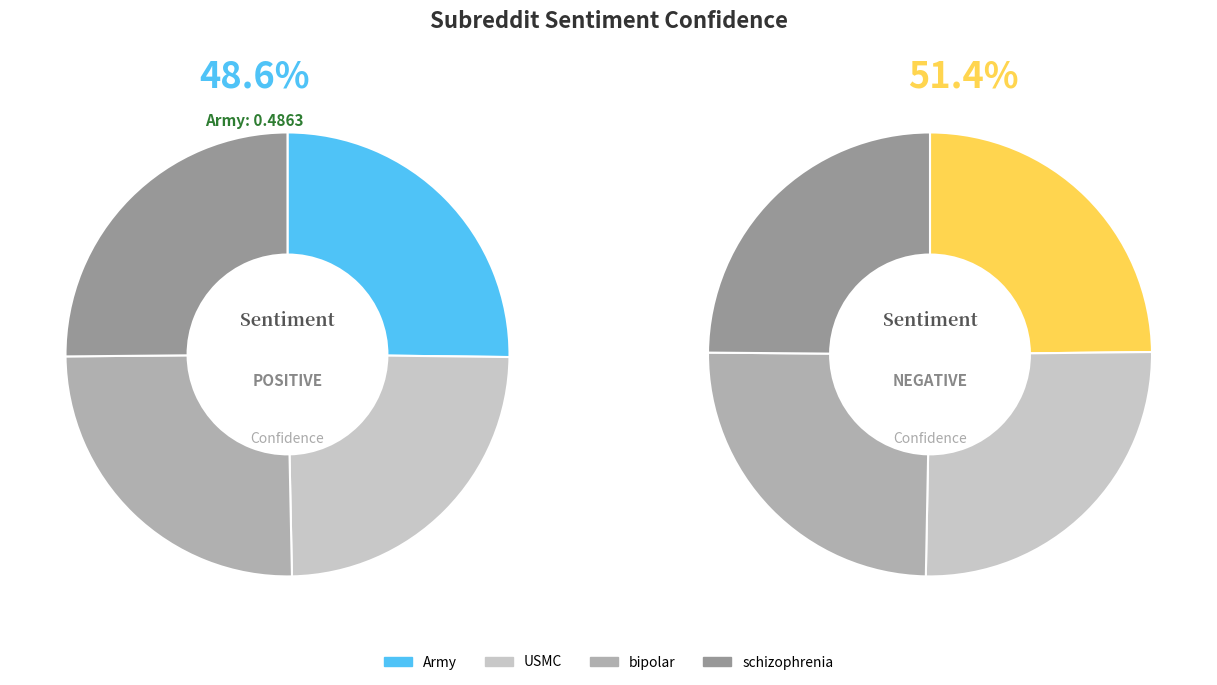

To the nearest percent, what is the difference between the largest and smallest slice percentages?

1%